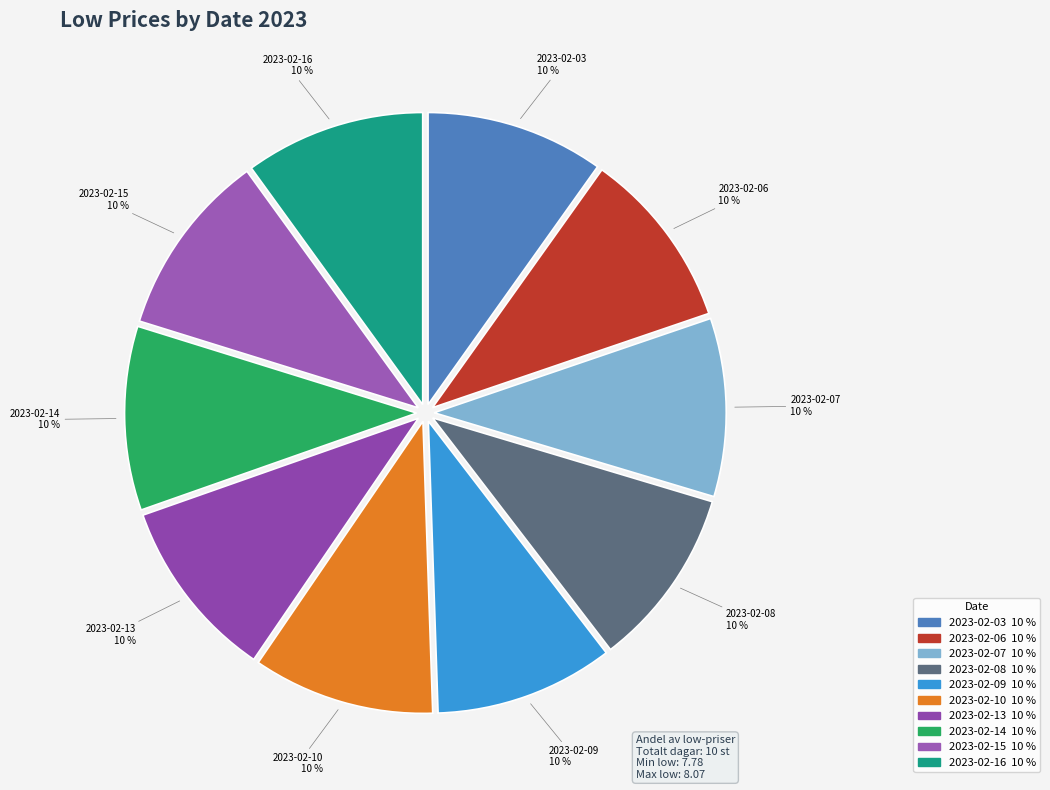

Is it true that 2023-02-08 is 2% of the pie?

False